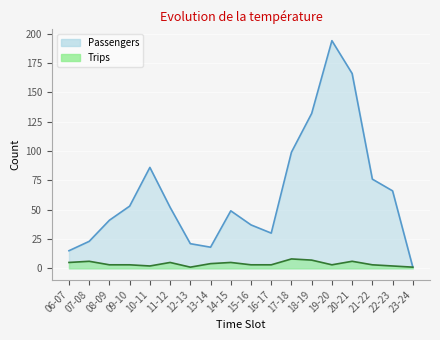

What is the minimum value for Trips?

1